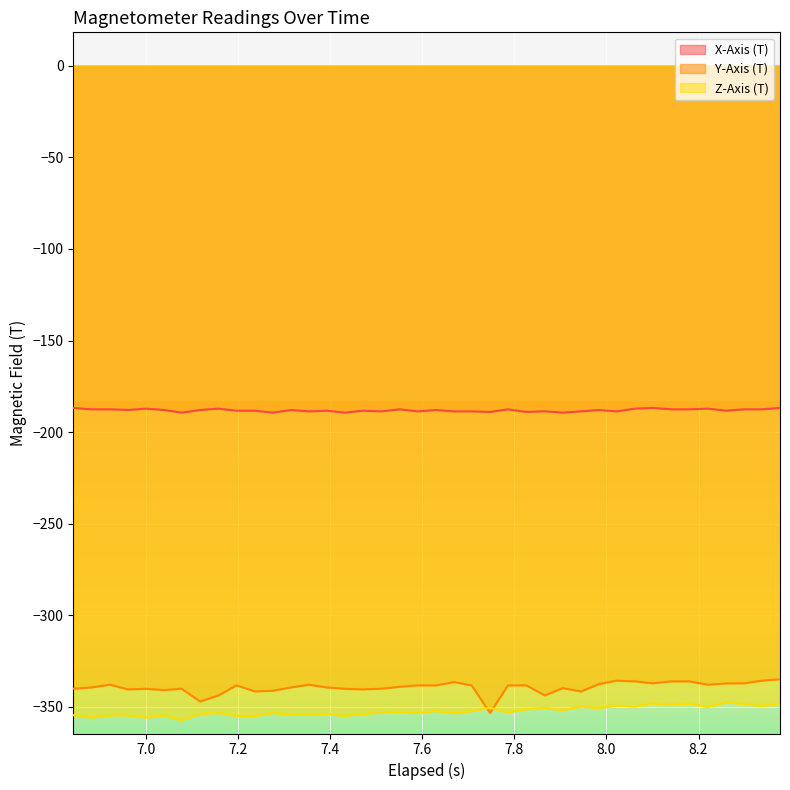

What is the sum of all Z-Axis (T) values?

-14090.8